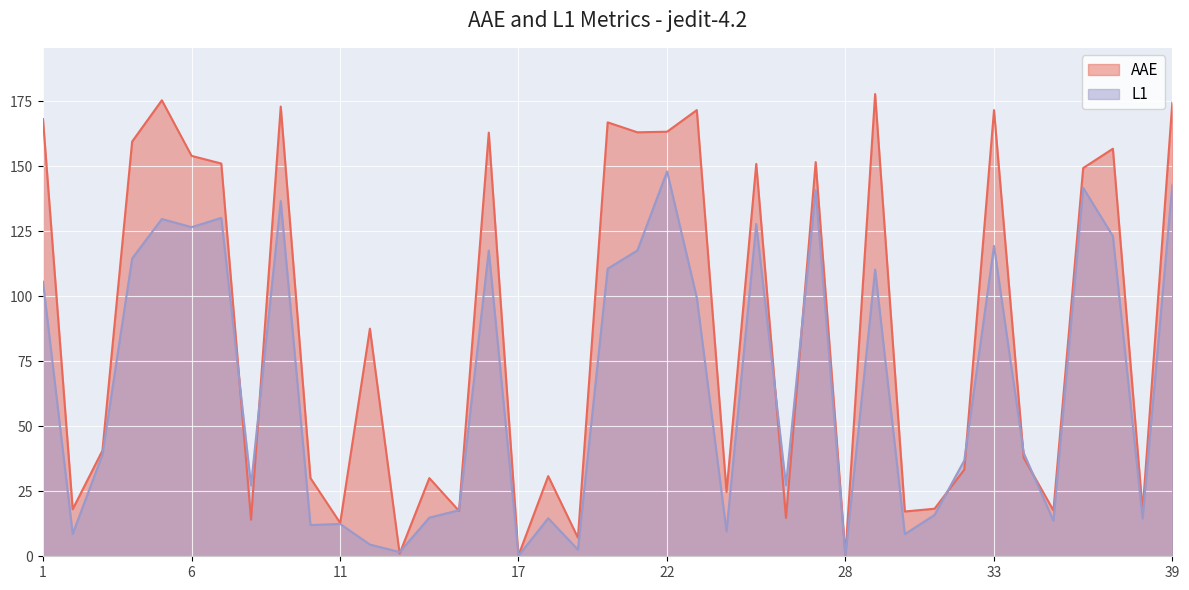

What is the smallest value displayed?

0.1